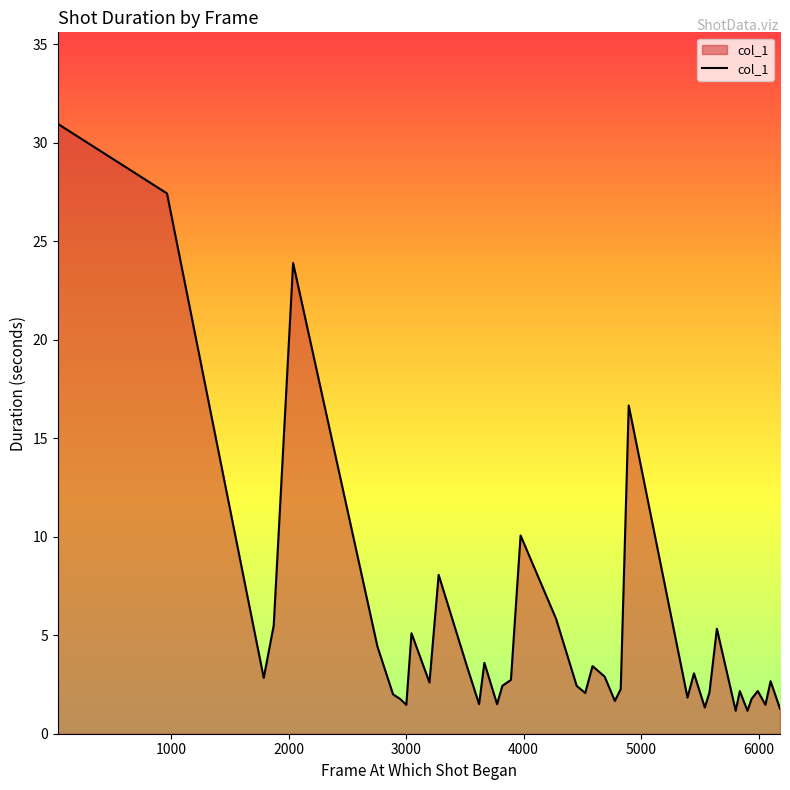

What is the maximum value shown in the chart?

31.0